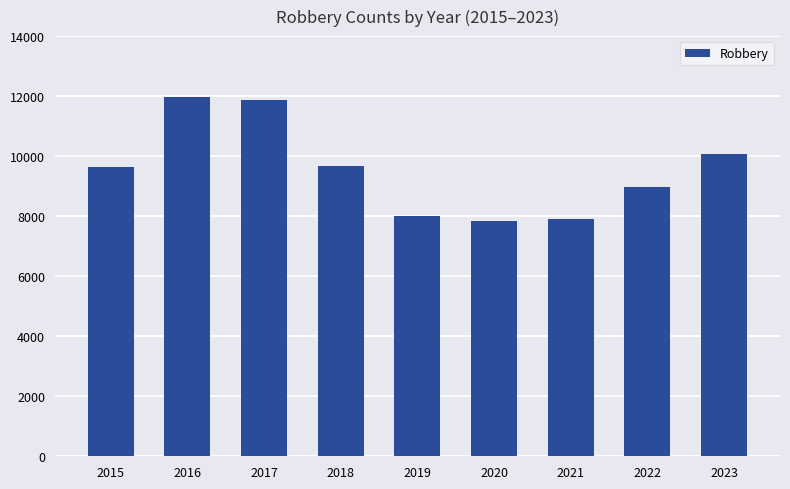

Which has a higher value, 2015 or 2020?

2015